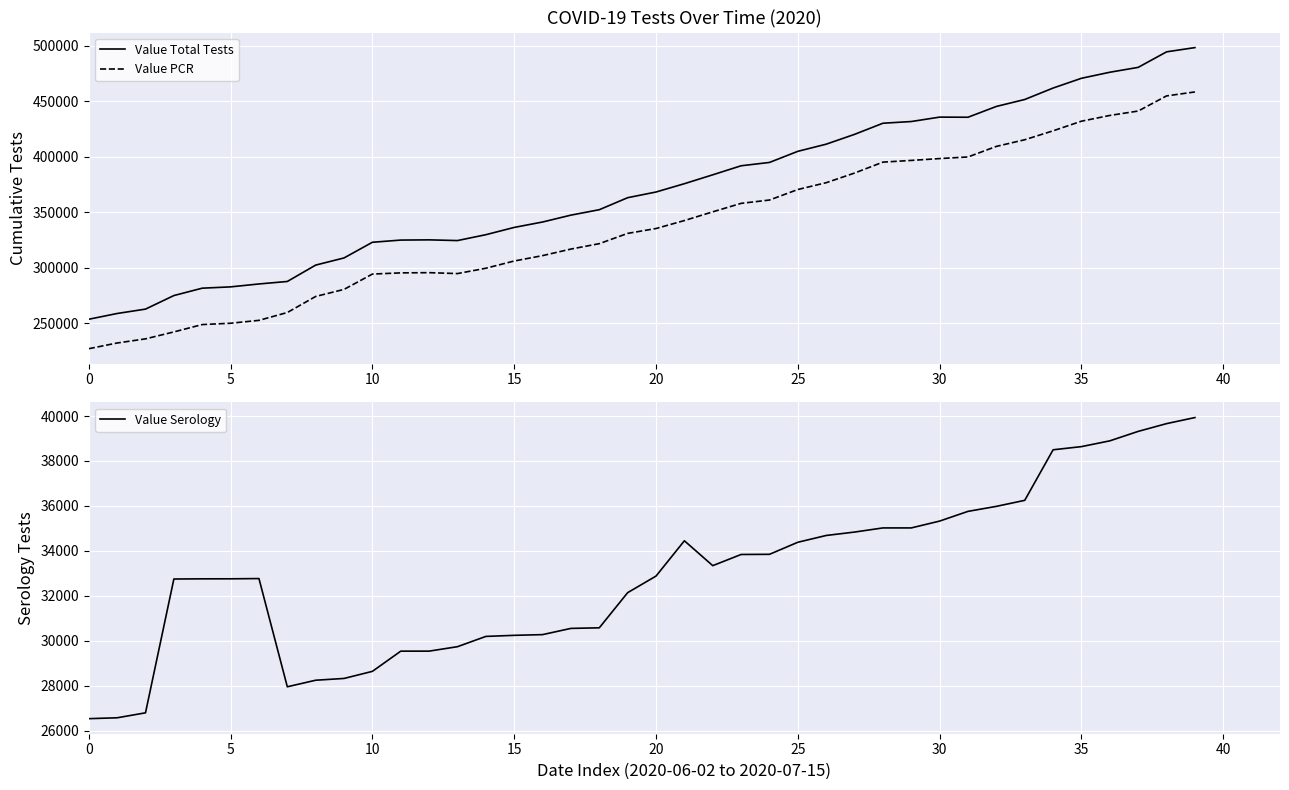

True or false: Value Serology and Value PCR cross at least once.

False